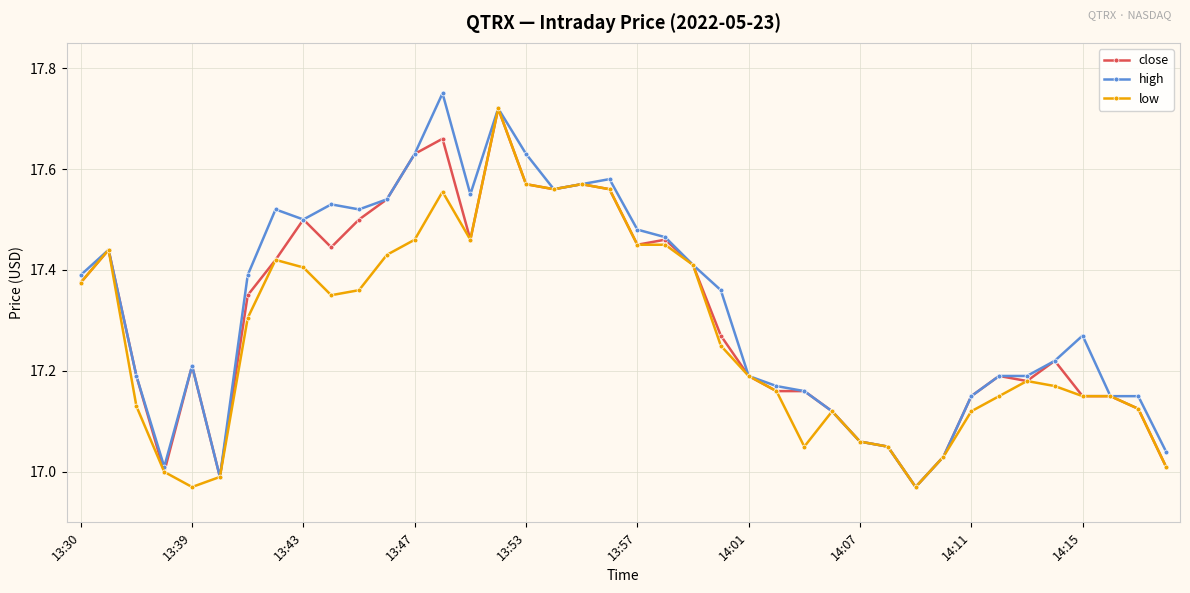

True or false: high has more than 2 interior local peaks.

True